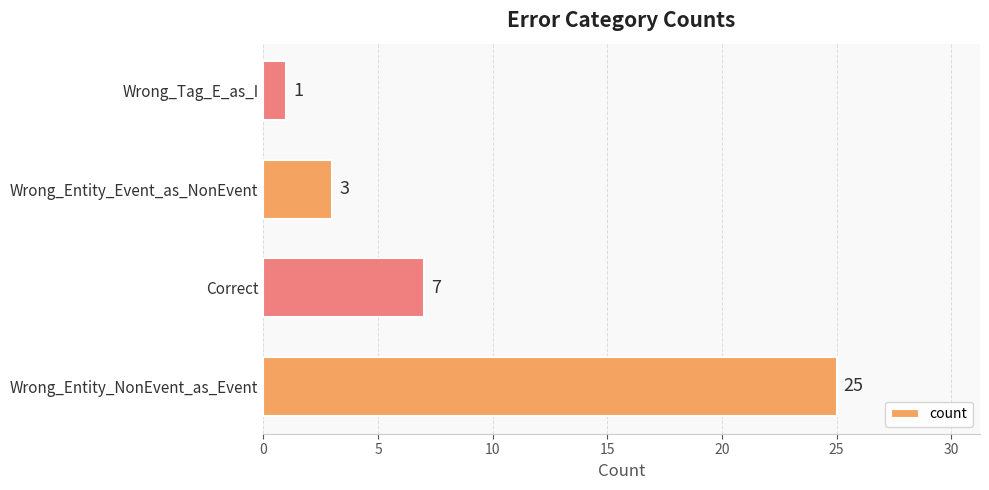

Which has a higher value, Wrong_Entity_Event_as_NonEvent or Correct?

Correct